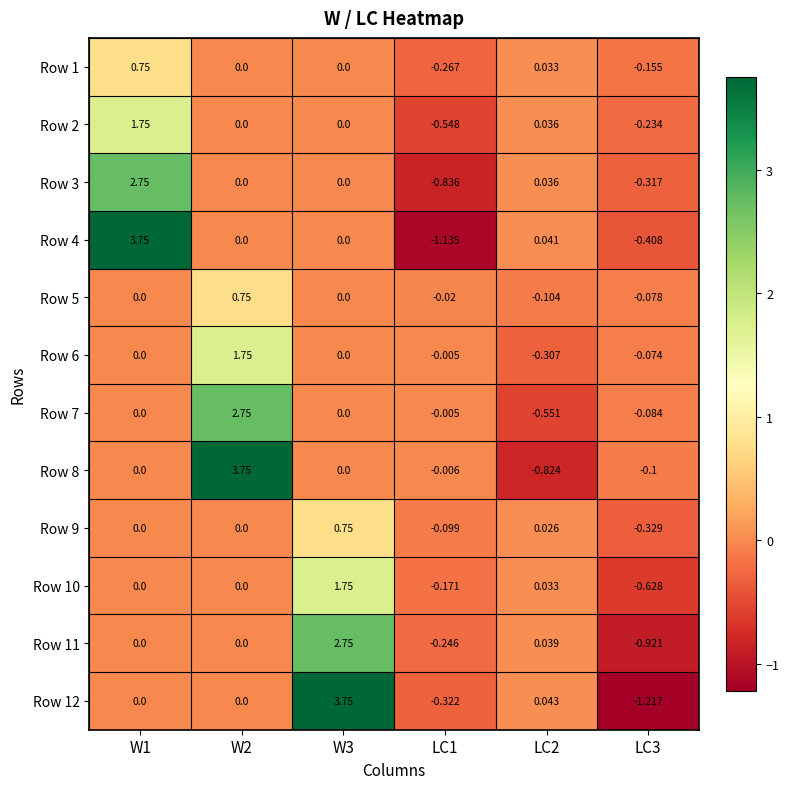

At LC3, list the series in order from smallest to largest.

Row 12, Row 11, Row 10, Row 4, Row 9, Row 3, Row 2, Row 1, Row 8, Row 7, Row 5, Row 6